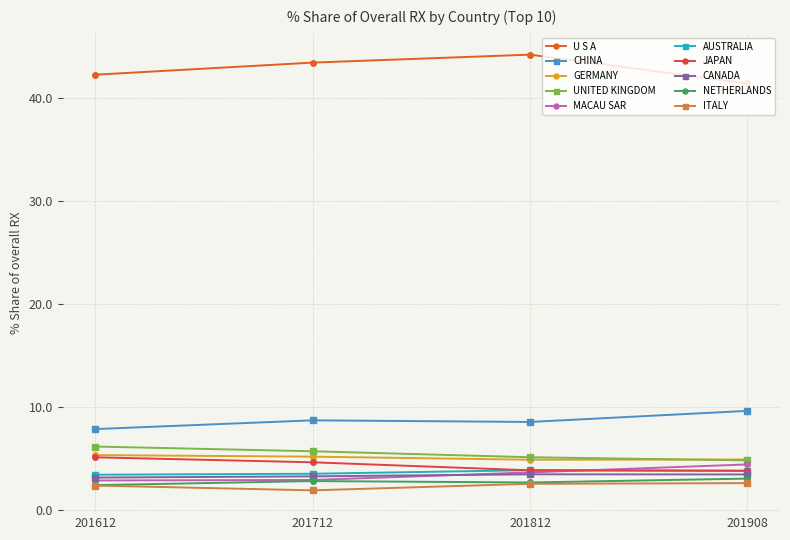

What is the value of the ITALY point at the 2nd from the left?

1.9